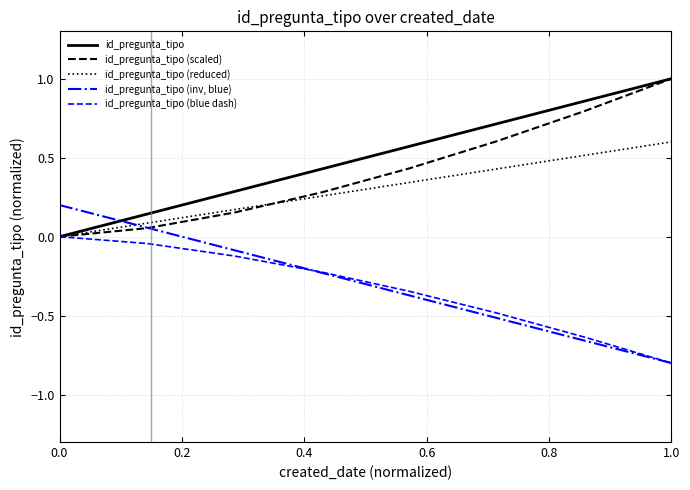

Which series has the largest total across all categories?

id_pregunta_tipo